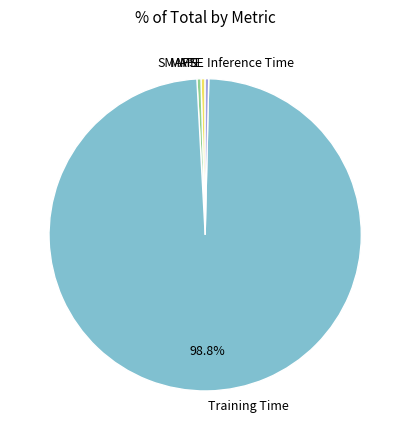

Is it true that SMAPE is 11% of the pie?

False